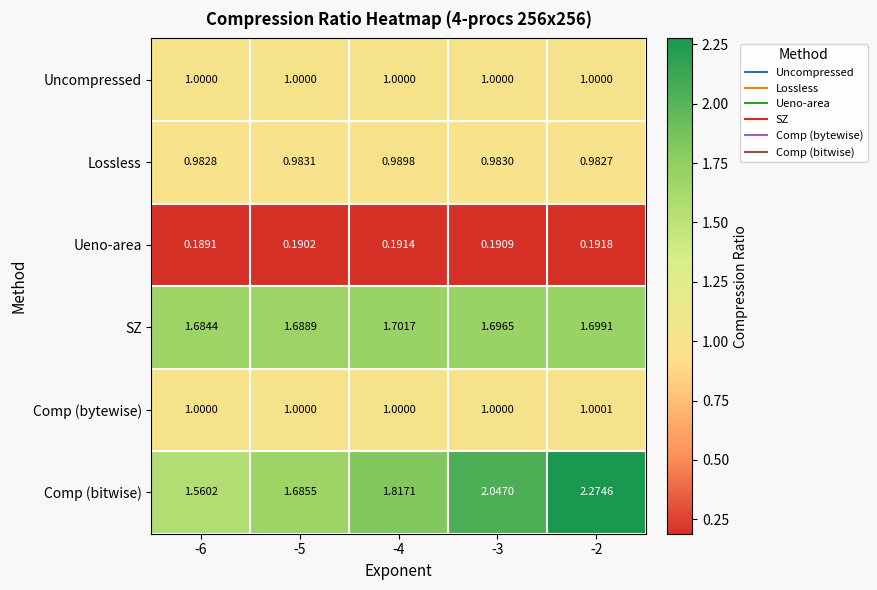

List the series in order of their peak value, highest first.

Comp (bitwise), SZ, Comp (bytewise), Uncompressed, Lossless, Ueno-area